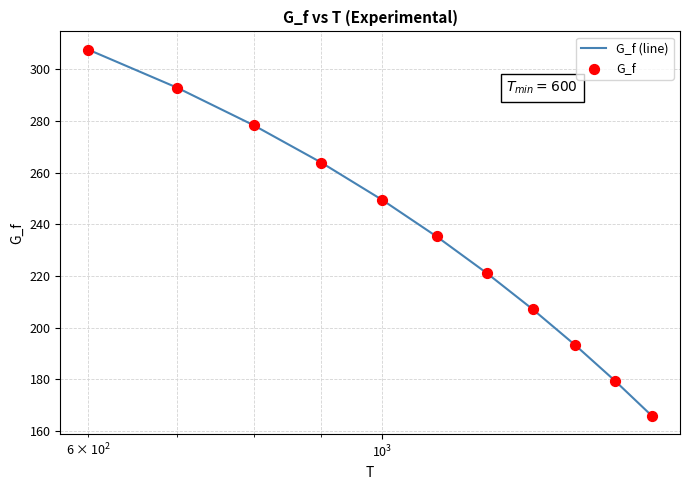

What is the difference between the maximum and minimum values?

141.7